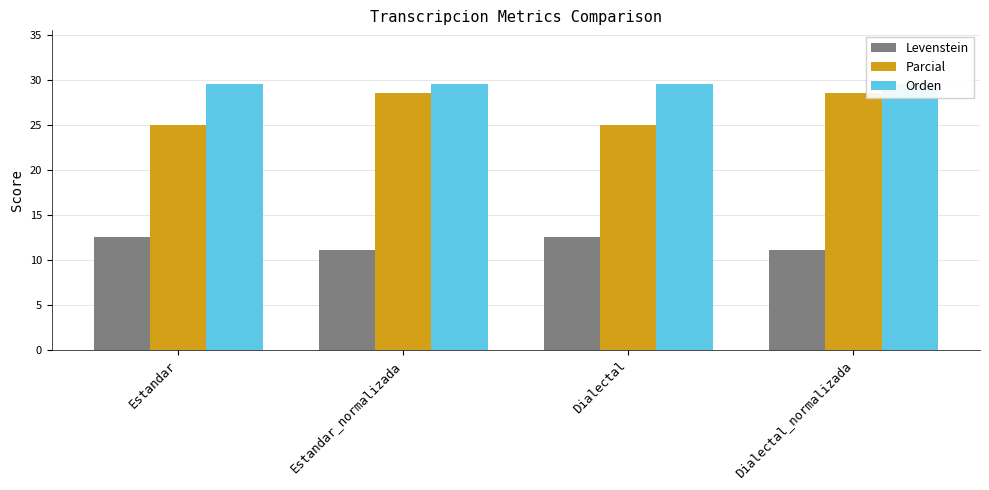

What is the label of the 1st bar from the right?

Dialectal_normalizada